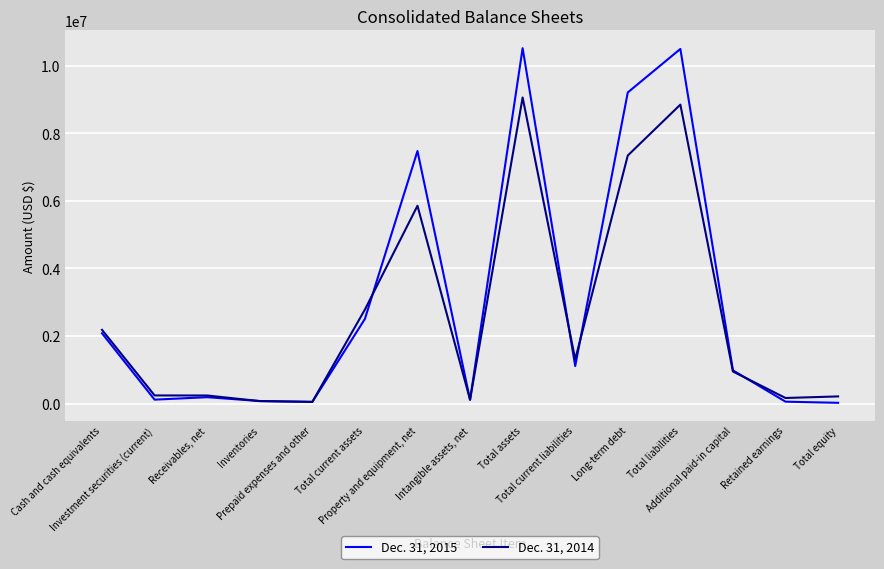

How many series are shown in this chart?

2